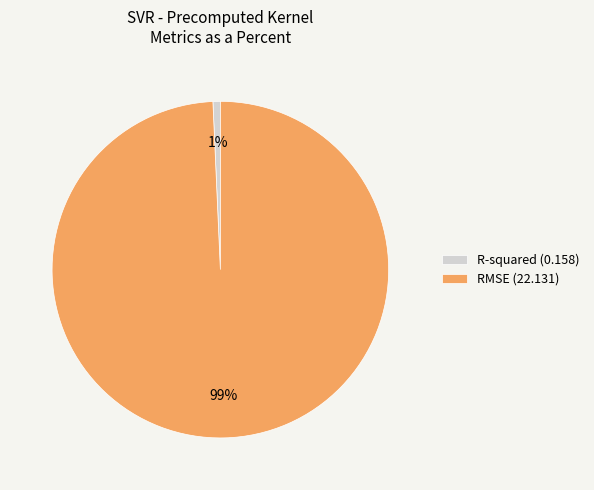

To the nearest percent, what is the average slice percentage?

50%